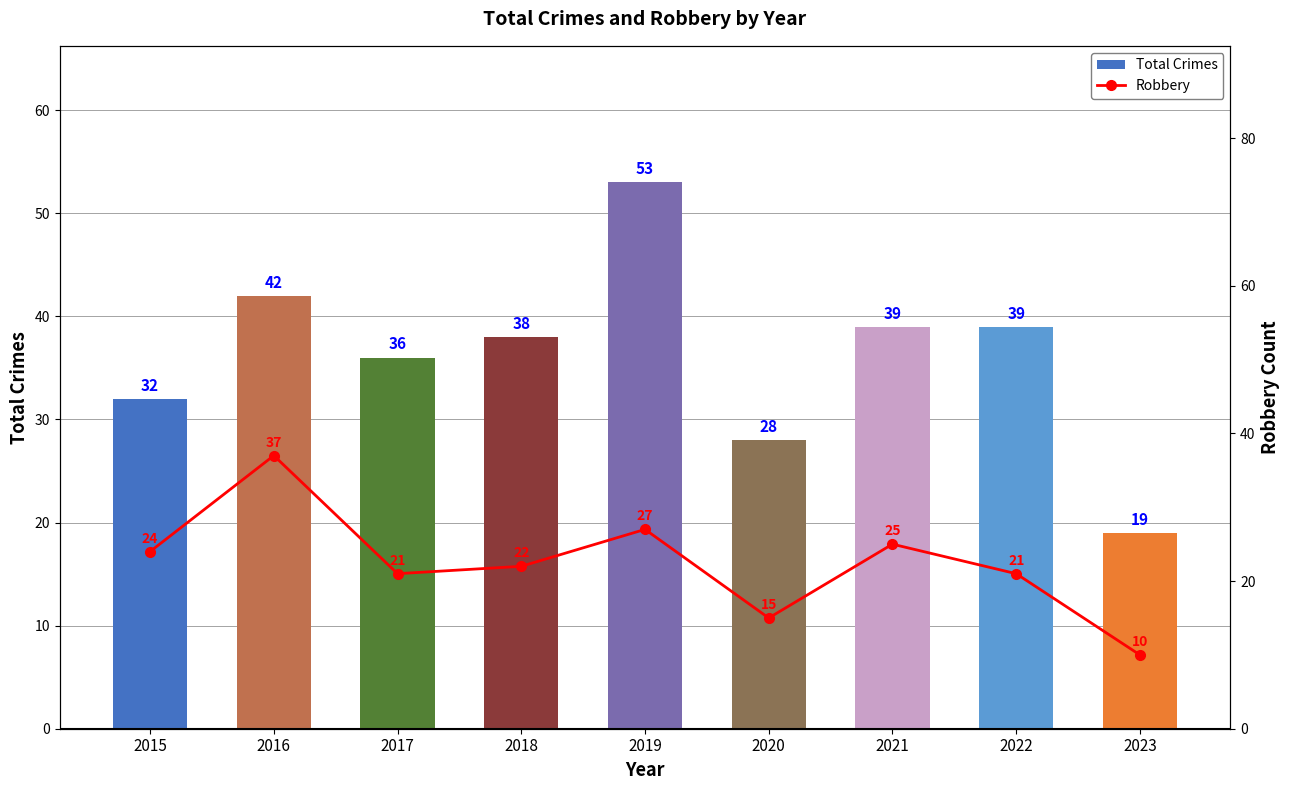

What is the value of the Robbery bar at the 6th from the left?

15